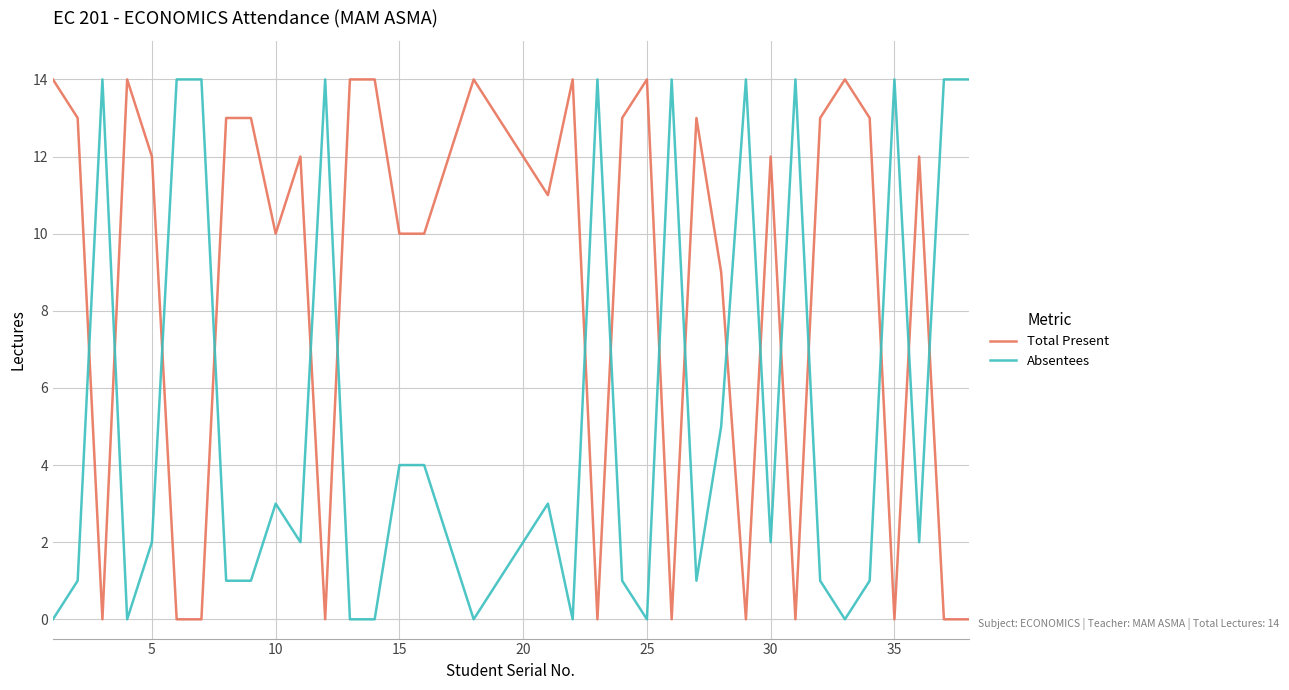

Which series ends up on top after the final intersection of Absentees and Total Present?

Absentees